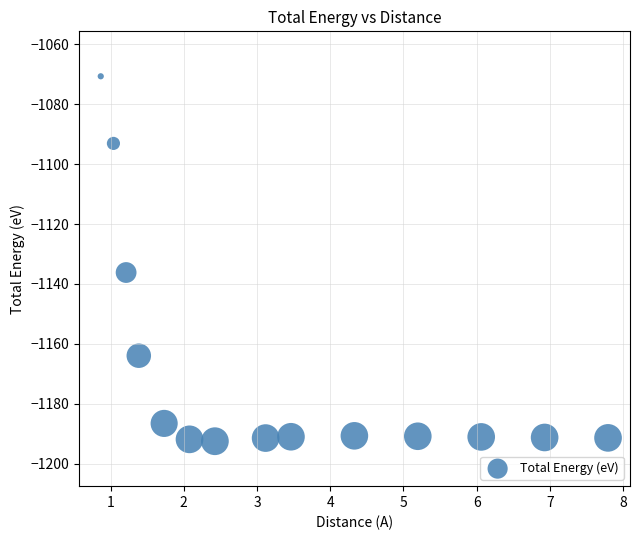

What is the range of X values (max minus min)?

6.9